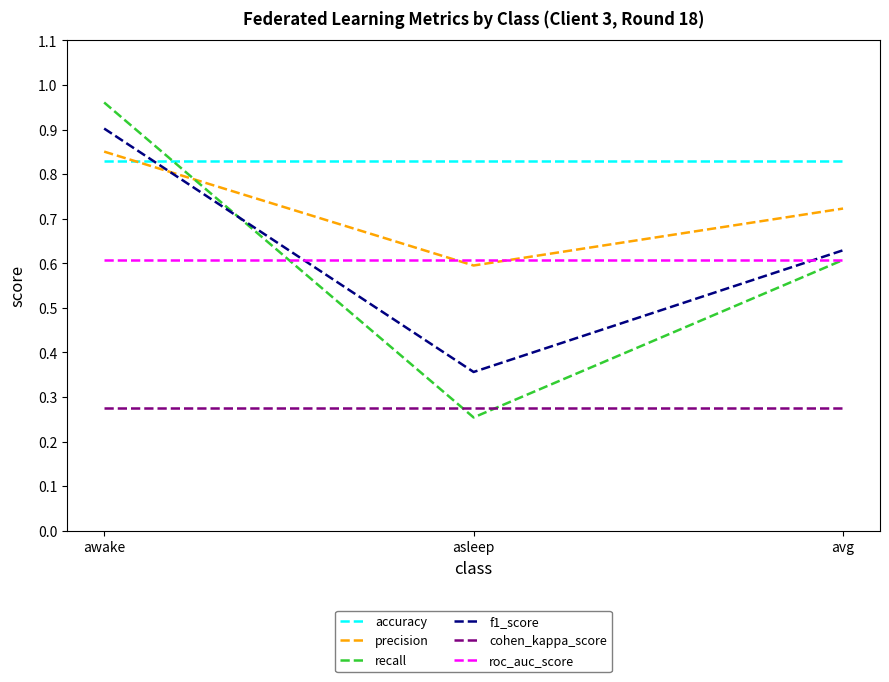

Is the value of accuracy at avg greater than the value of recall at asleep?

Yes